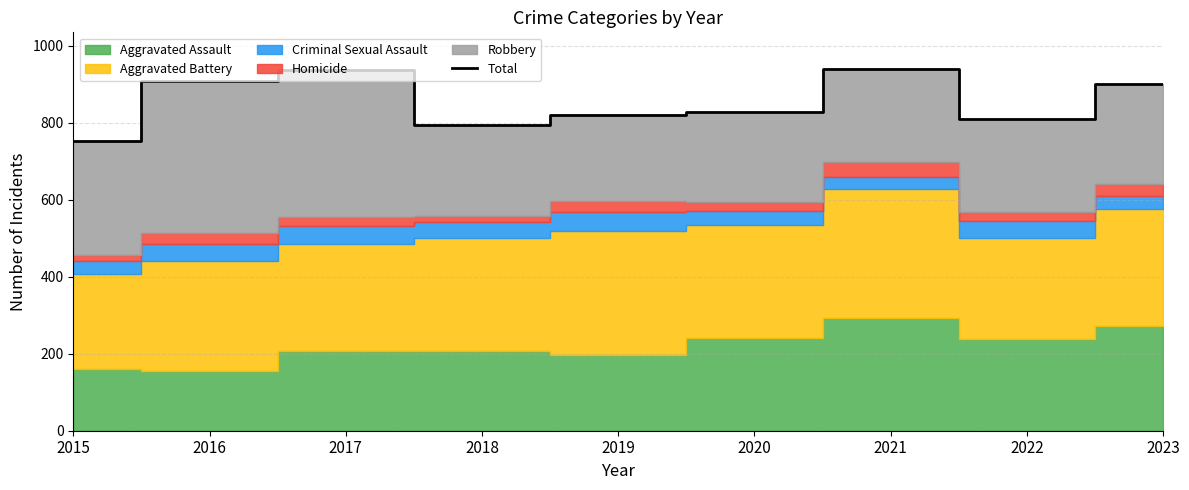

What is the value of the 9th point from the left?

901